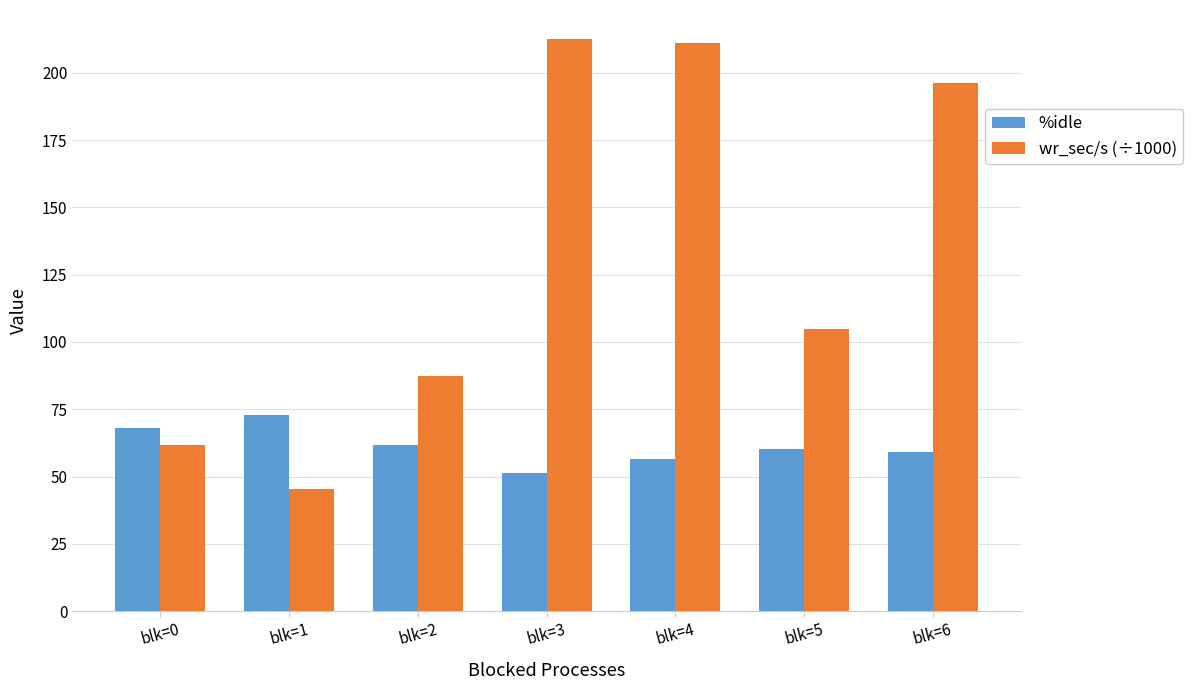

Which series has the largest total across all categories?

wr_sec/s (÷1000)